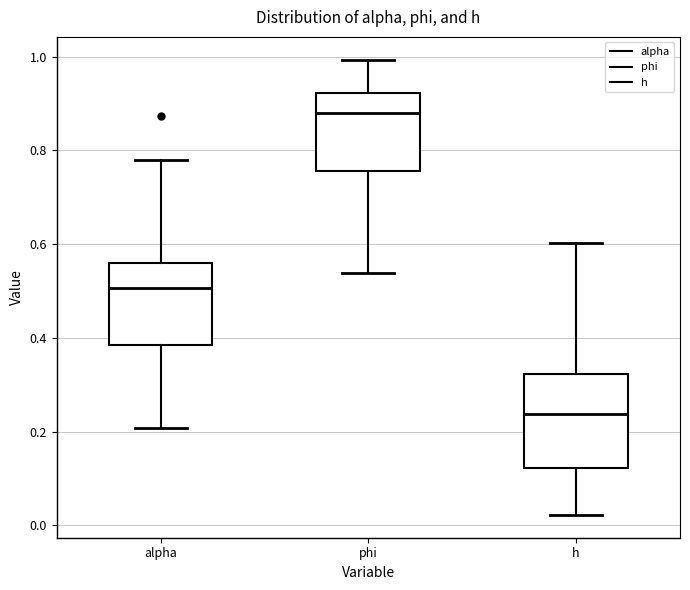

Which box is the tallest, from its lower edge to its upper edge?

h